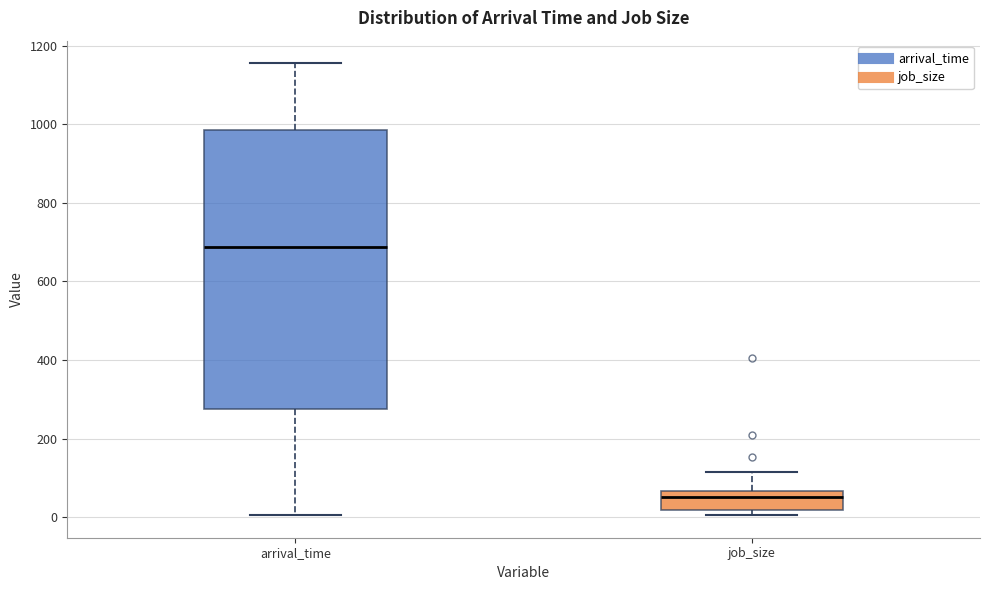

Where is the lower edge of the box for job_size on the y-axis? The values are not printed on the chart, so give them approximately, as read against the axis.

20